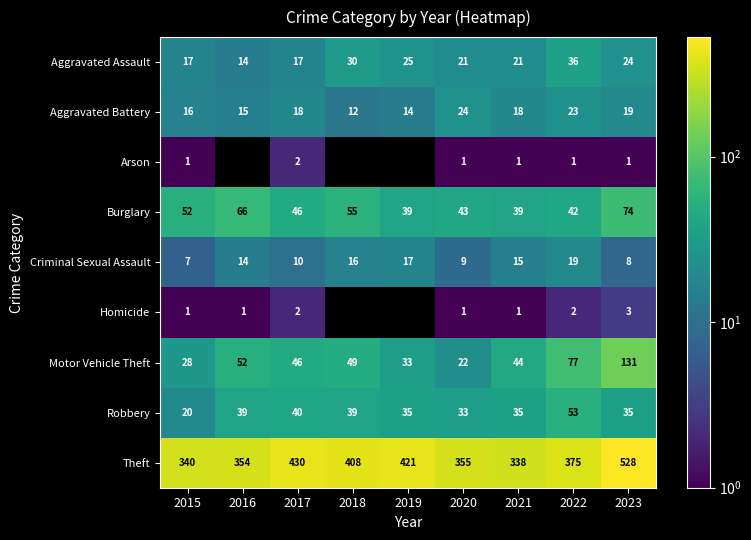

Between 2015 and 2016, which is larger?

2015